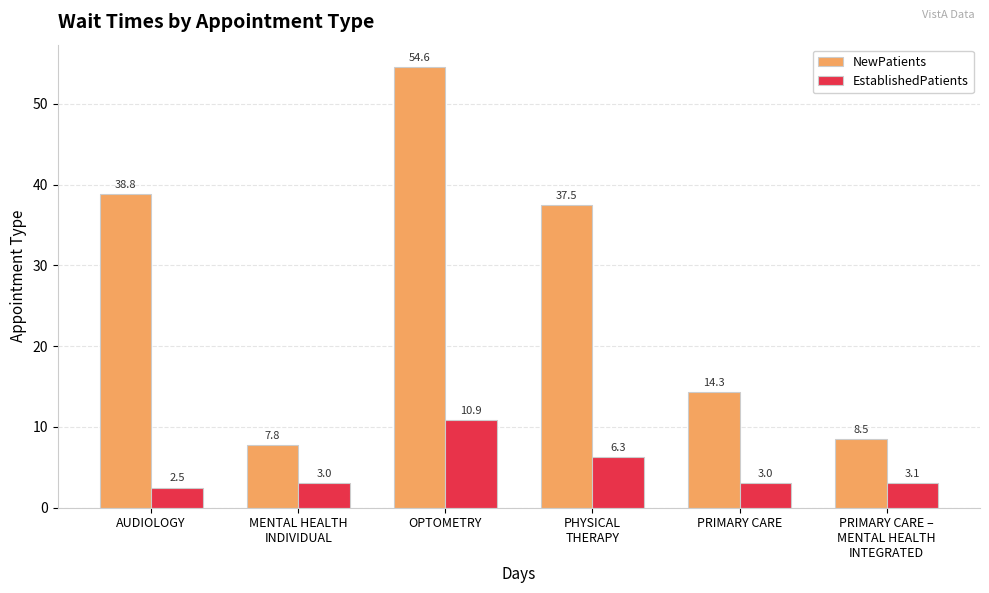

At which label does NewPatients first exceed 37?

AUDIOLOGY